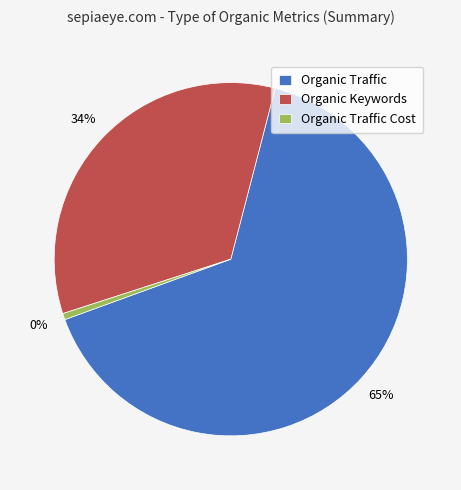

To the nearest percent, what is the average slice percentage?

33%